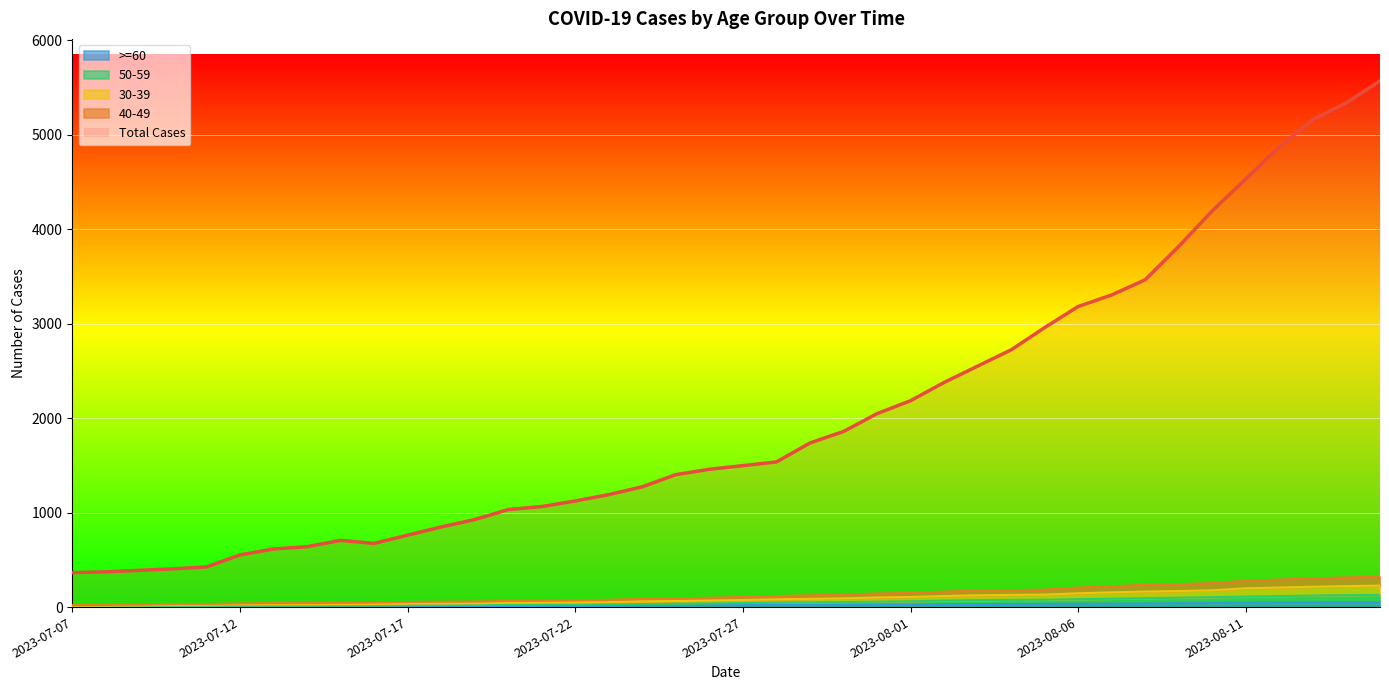

How many data points does each series have?

40